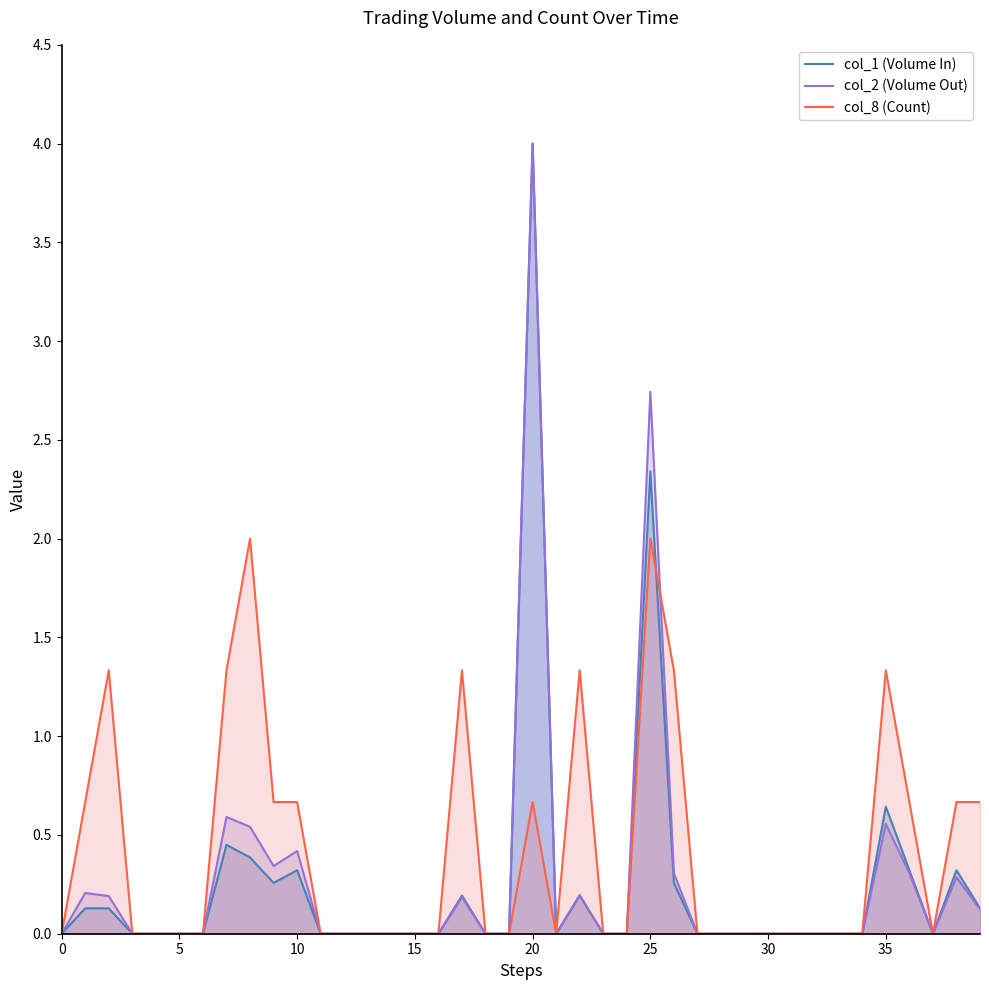

At which label does col_2 (Volume Out) reach its peak?

20